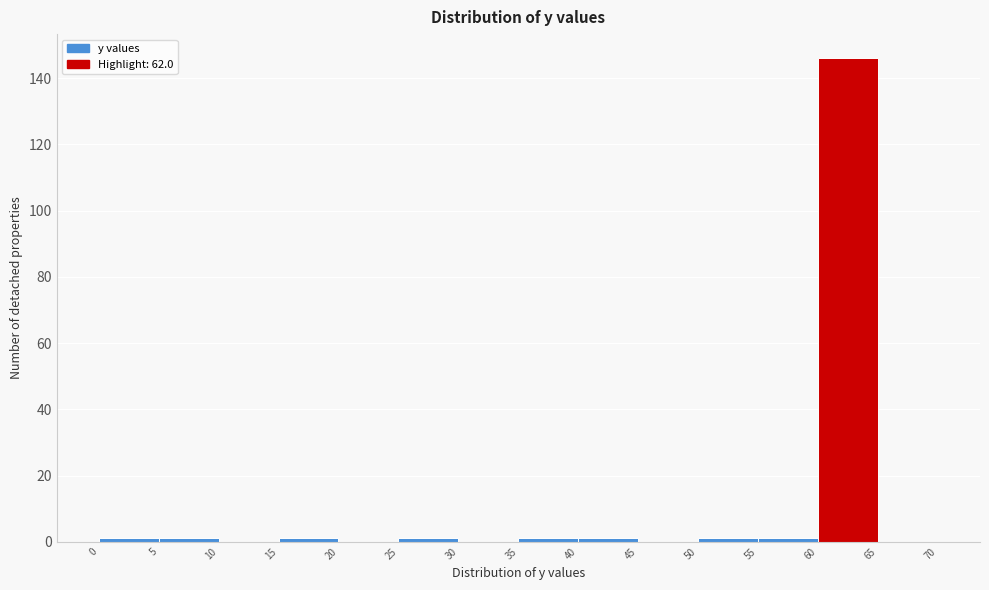

Reading left to right, list every bar in this chart as the range it spans on the x-axis followed by its height. The values are not printed on the chart, so give them approximately, as read against the axis.

0 to 5: under 2
5 to 10: under 2
10 to 15: 0
15 to 20: under 2
20 to 25: 0
25 to 30: under 2
30 to 35: 0
35 to 40: under 2
40 to 45: under 2
45 to 50: 0
50 to 55: under 2
55 to 60: under 2
60 to 65: 146
65 to 70: 0